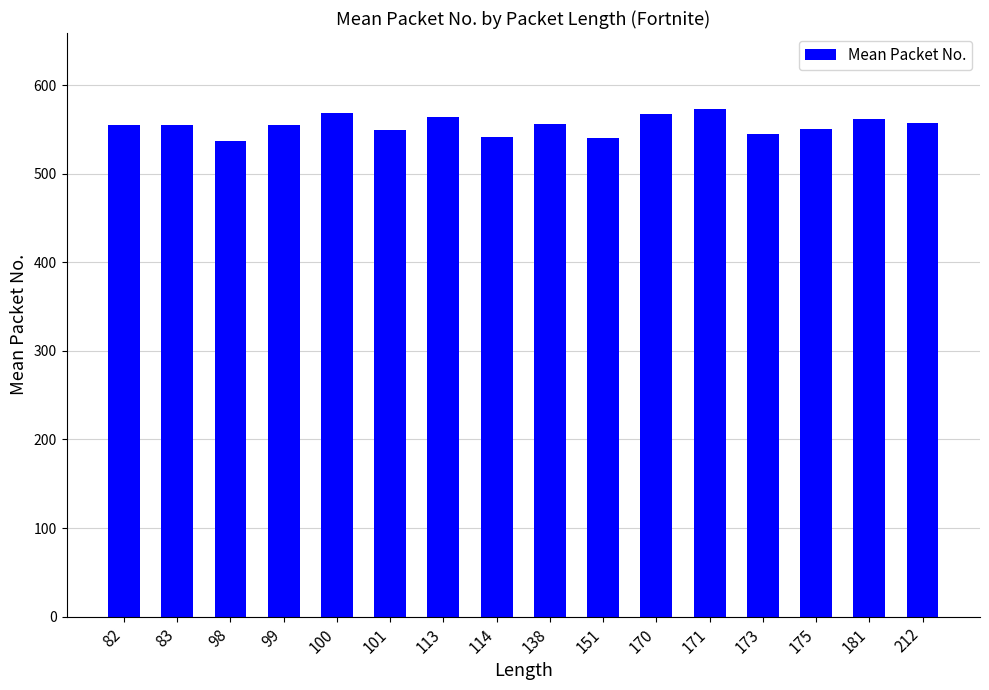

True or false: the data shows 555.0 at 82.

True